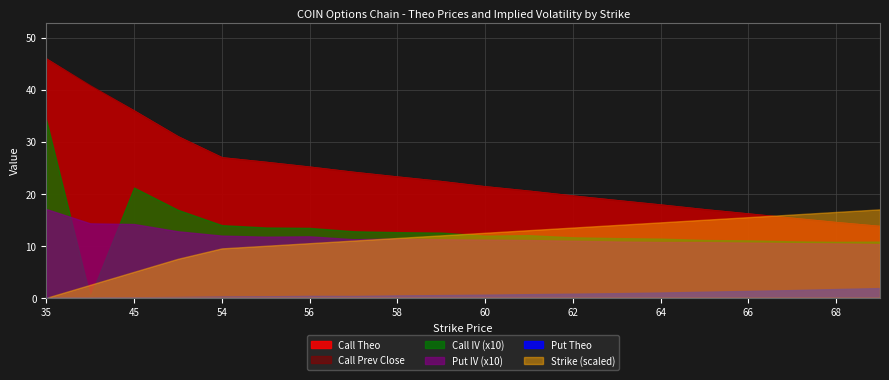

Rank the categories by Put Theo value from highest to lowest.

69, 68, 67, 66, 65, 64, 63, 62, 61, 60, 59, 58, 56, 57, 55, 54, 50, 45, 35, 40